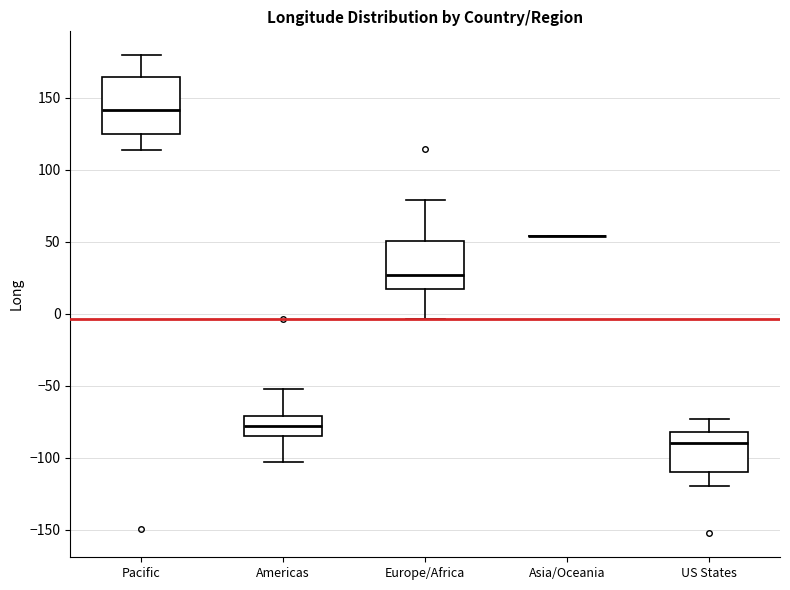

Reading left to right, transcribe this box plot: for each box, give where its median line is, the range the box spans, and where its two whiskers end, as read against the y-axis. The values are not printed on the chart, so give them approximately, as read against the axis.

Pacific: median 140, box 125 to 165, whiskers 115 to 180
Americas: median -80, box -85 to -70, whiskers -105 to -50
Europe/Africa: median 25, box 15 to 50, whiskers -5 to 80
Asia/Oceania: box collapsed to a line at 55, whiskers 55 to 55
US States: median -90, box -110 to -80, whiskers -120 to -75